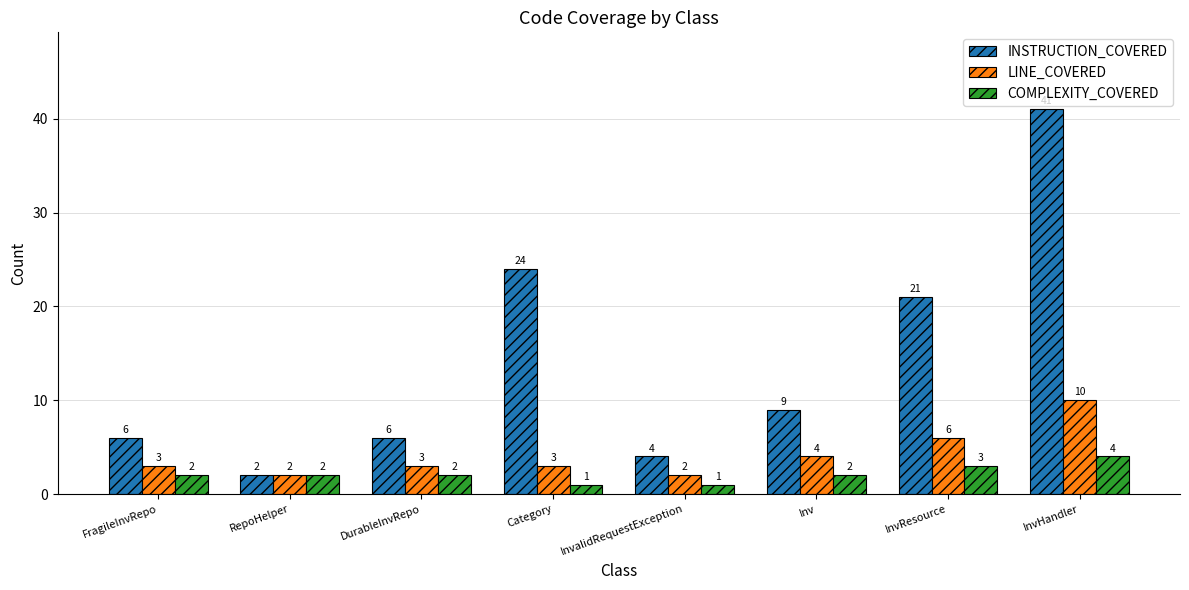

What is the value of the LINE_COVERED bar at the 8th from the left?

10